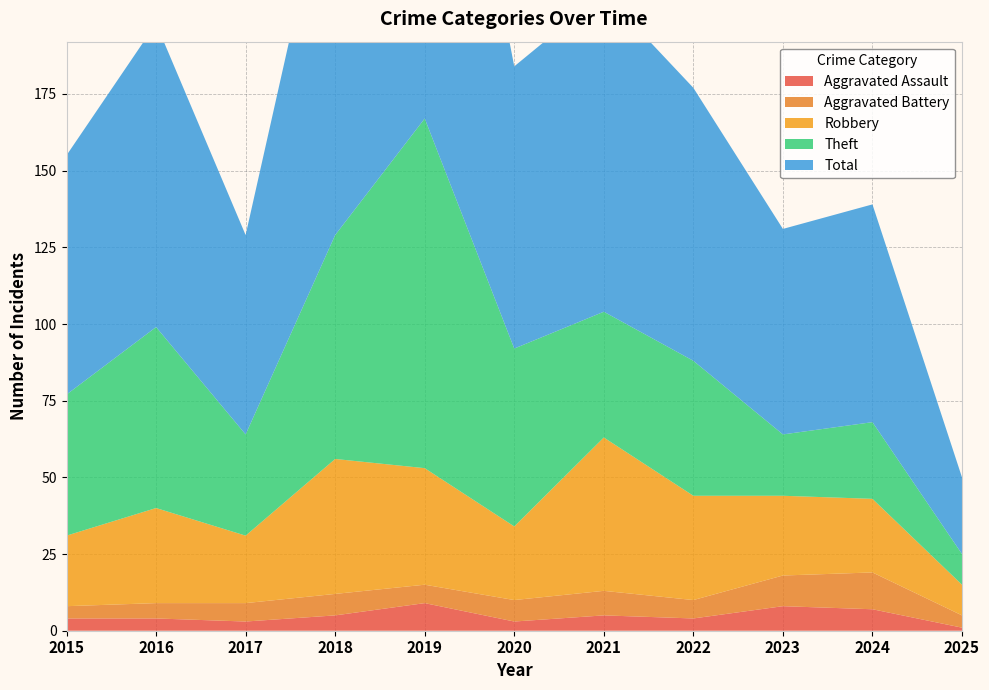

Reading left to right, extract all data points from this chart.

Aggravated Assault: 4	4	3	5	9	3	5	4	8	7	1
Aggravated Battery: 4	5	6	7	6	7	8	6	10	12	4
Robbery: 23	31	22	44	38	24	50	34	26	24	10
Theft: 46	59	33	73	114	58	41	44	20	25	10
Total: 78	99	65	130	167	92	104	89	67	71	25